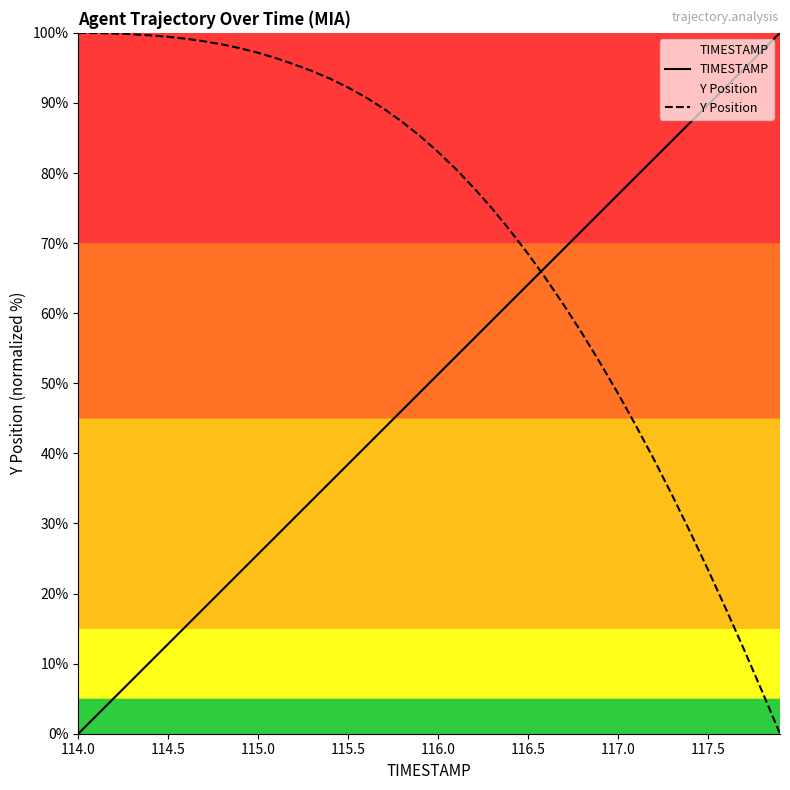

Which series has the largest total across all categories?

Y Position